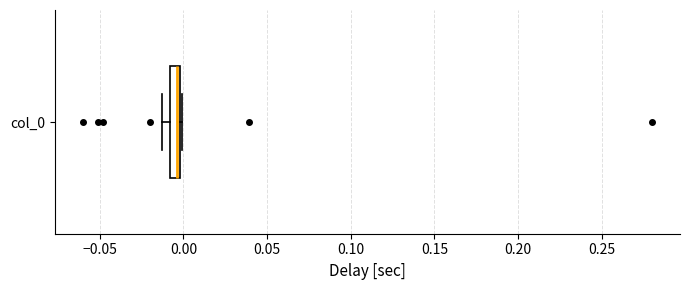

Where is the left edge of the box for col_0 on the x-axis? The values are not printed on the chart, so give them approximately, as read against the axis.

-0.010